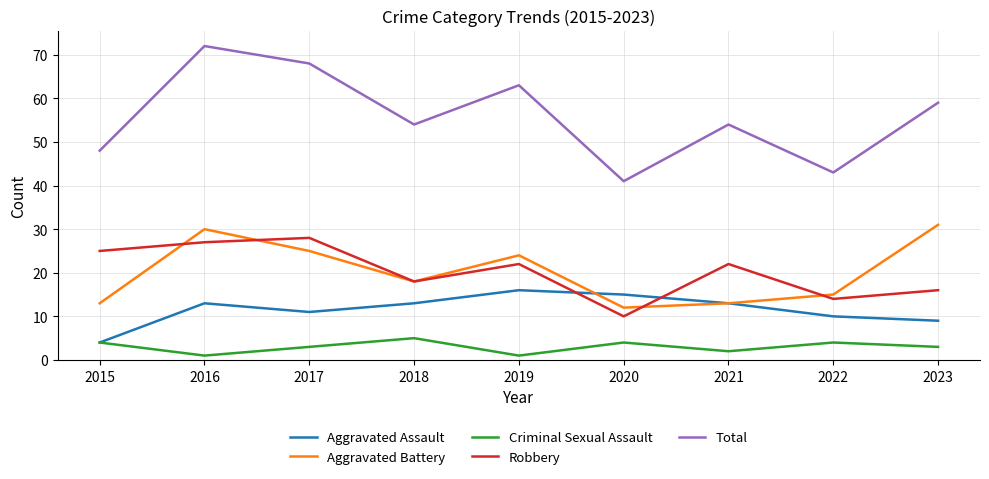

What is the approximate value of Total at 2017, to the nearest 5?

70